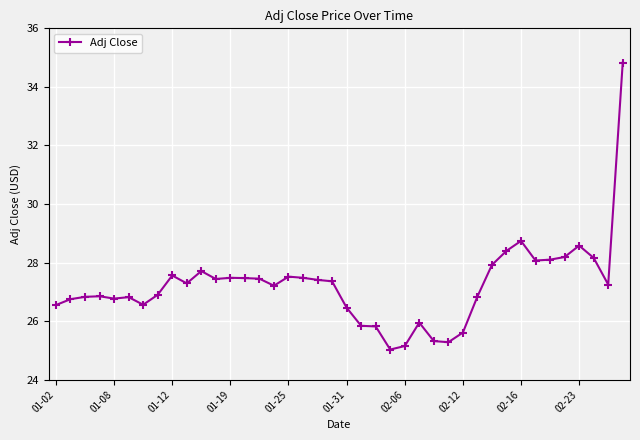

What is the difference between the second highest and minimum values?

3.7